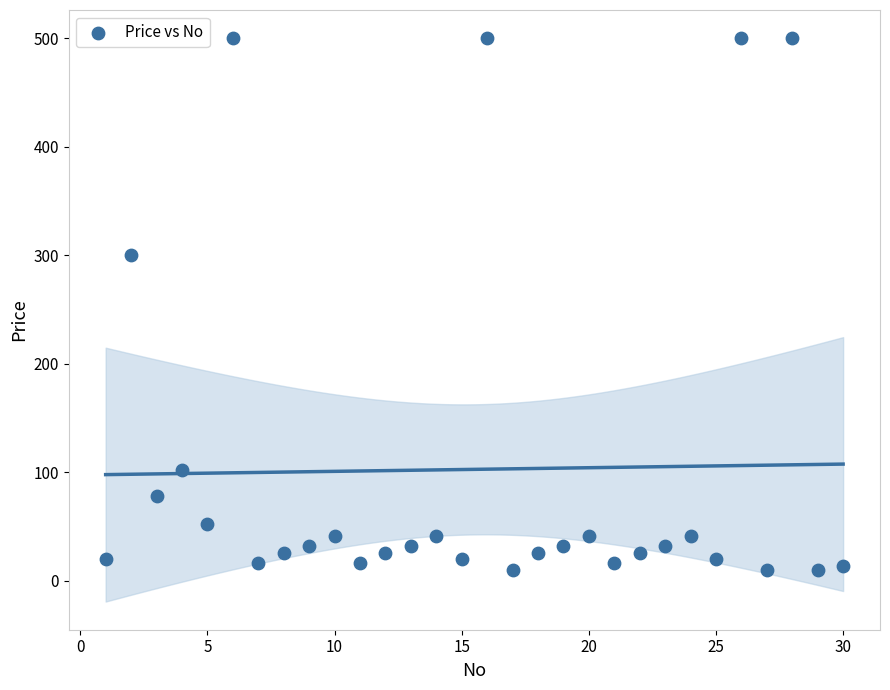

What Y value in the scatter plot is closest to 255?

300